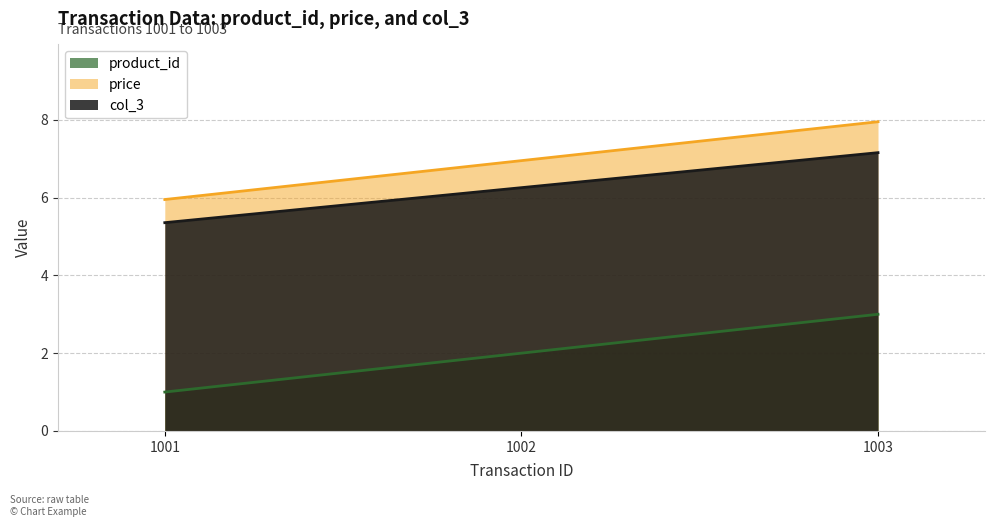

What is the difference between the maximum and minimum values in the col_3 series?

1.8